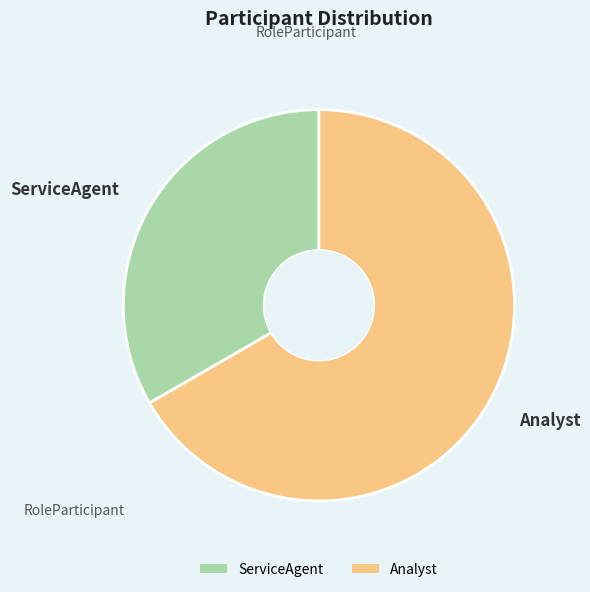

The Analyst slice represents 80% of the pie. True or false?

False